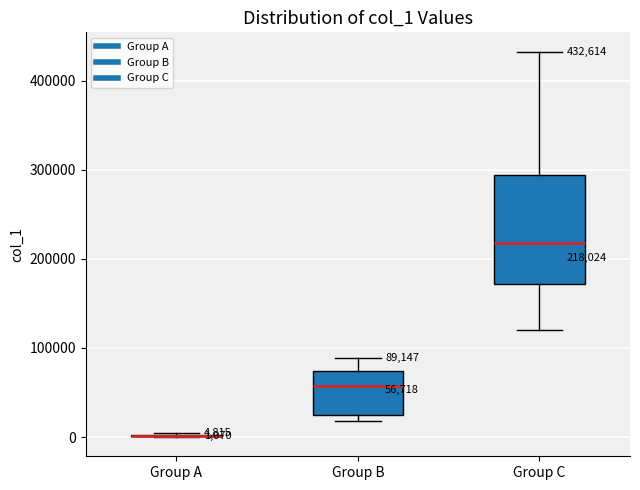

Which box is the tallest, from its lower edge to its upper edge?

Group C